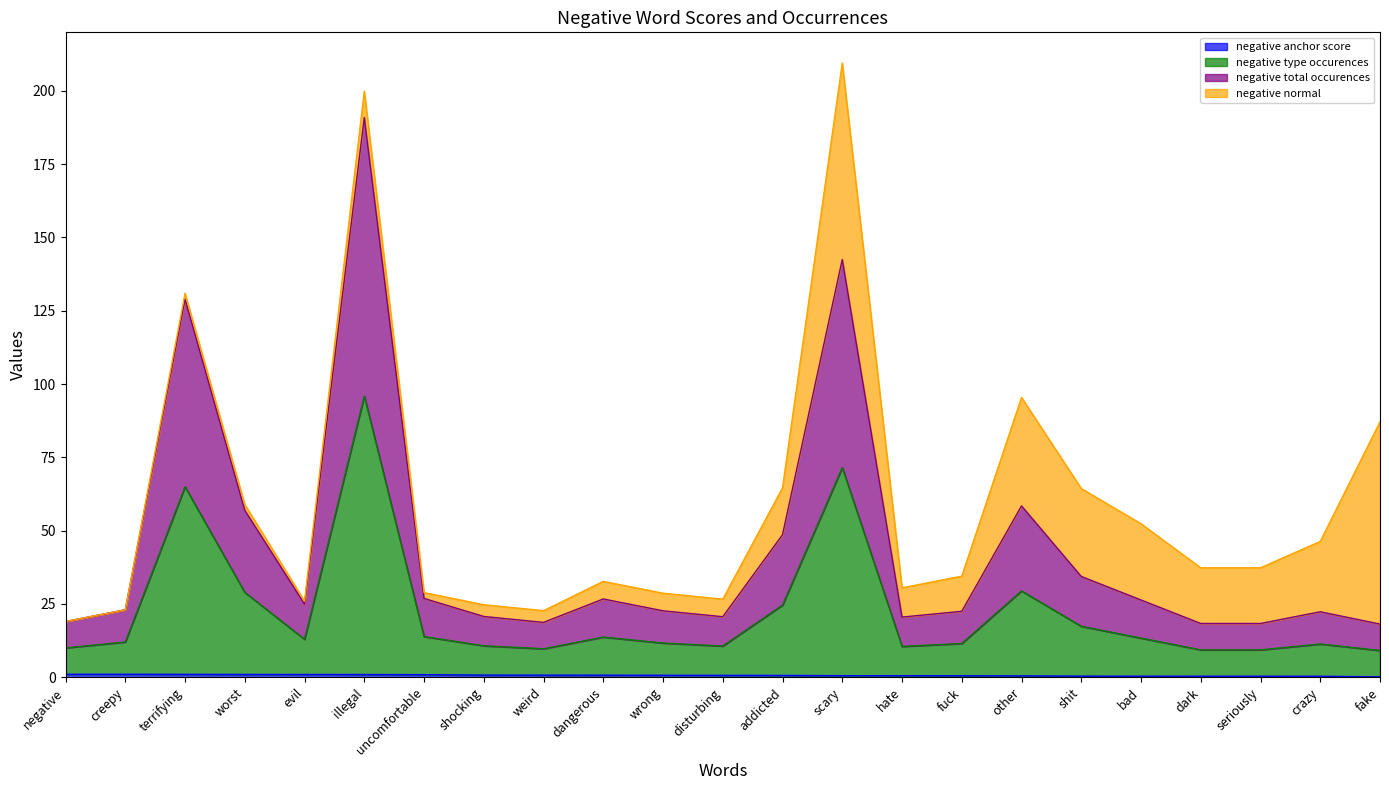

Where is negative total occurences nearest to the value 52?

terrifying